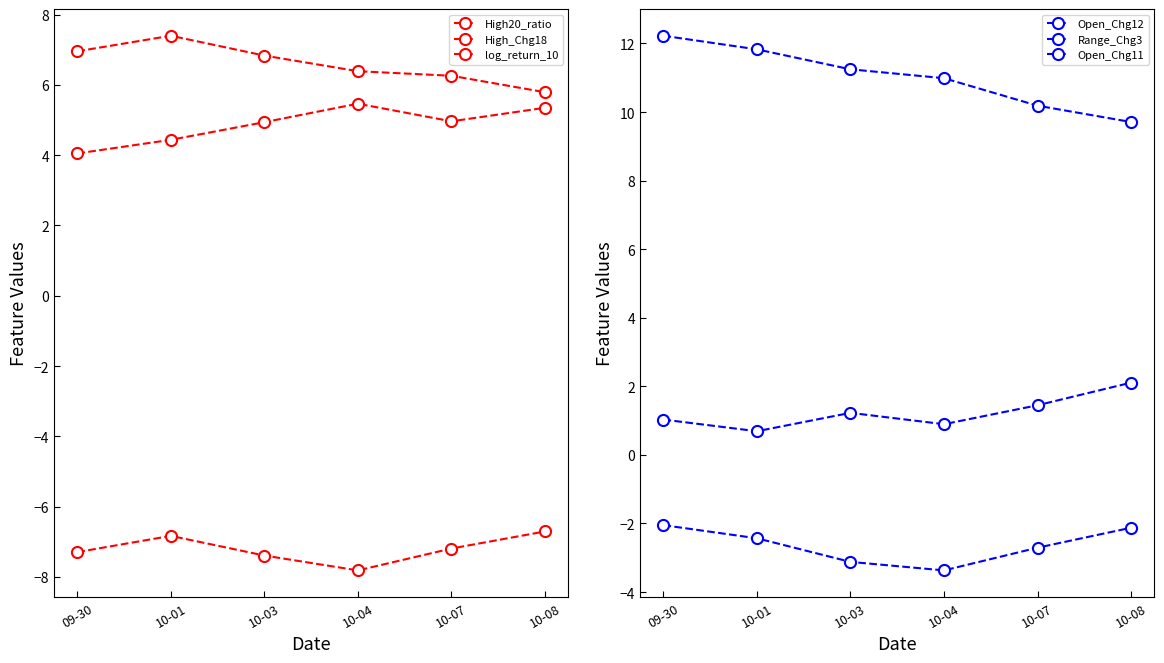

How many series are shown in this chart?

6